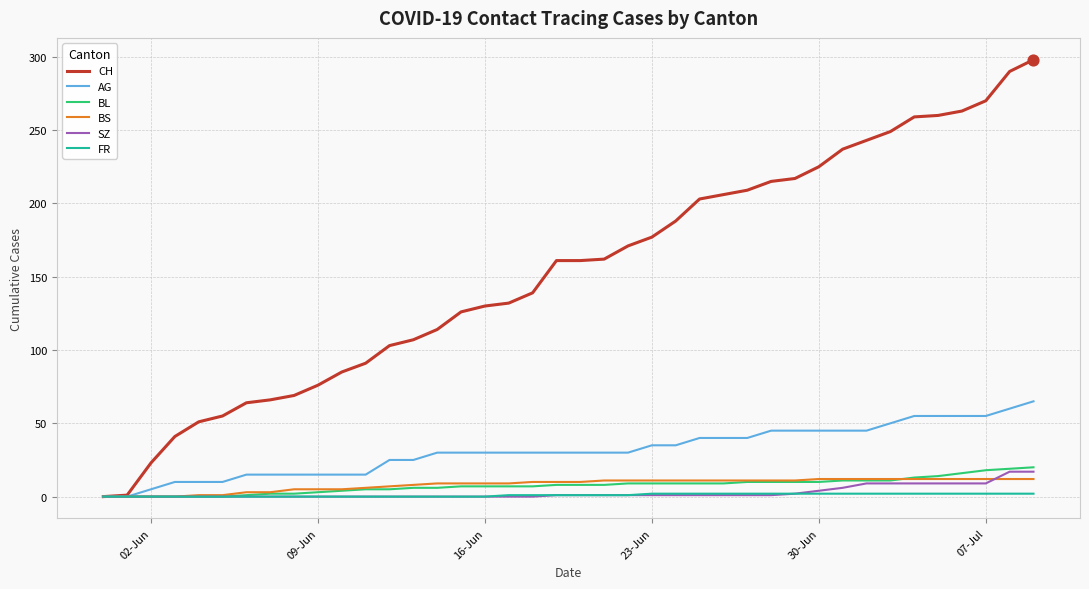

Which series has the widest spread of values?

CH